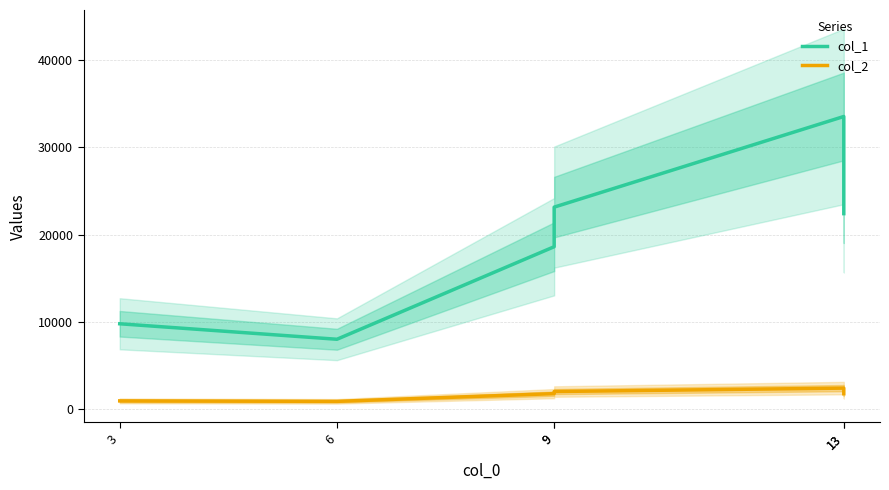

The col_1 series shows 5019 at 6. True or false?

False